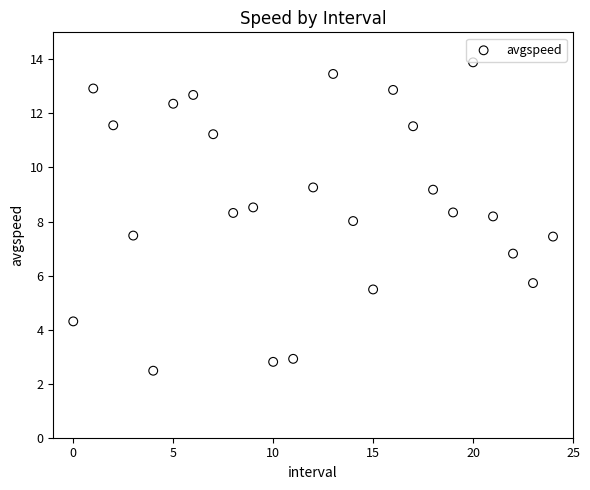

What is the range of Y values (max minus min)?

11.4